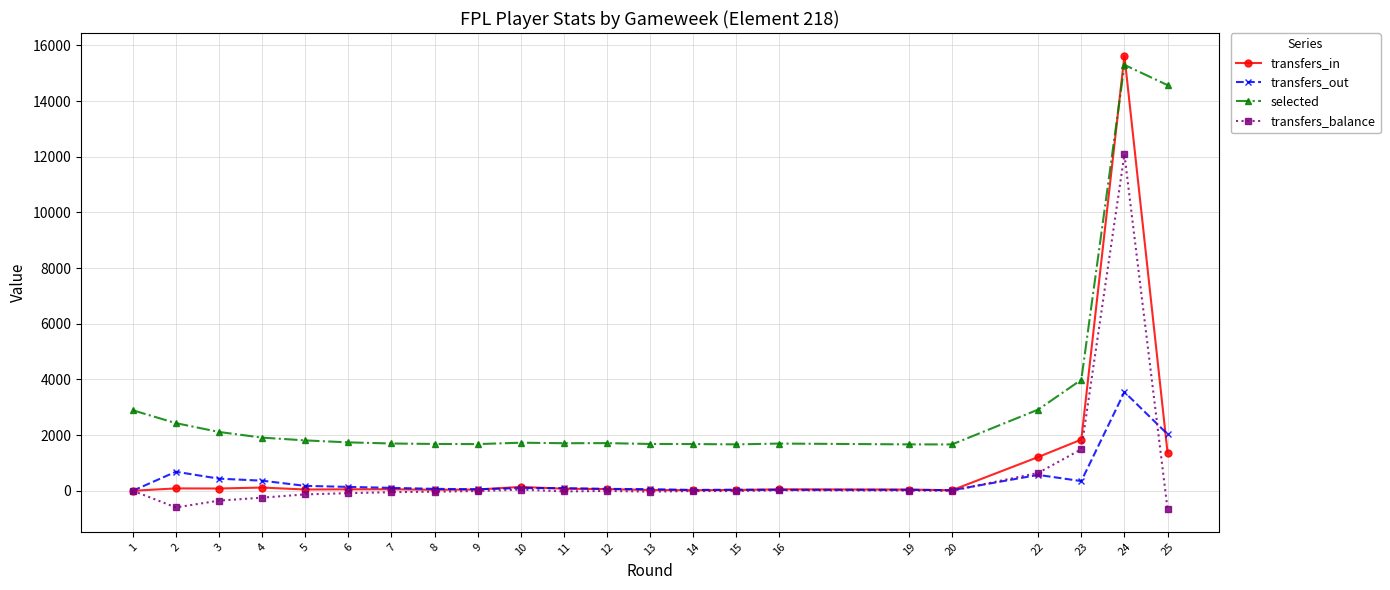

What is the sum of the selected values at 4 and 16?

3606